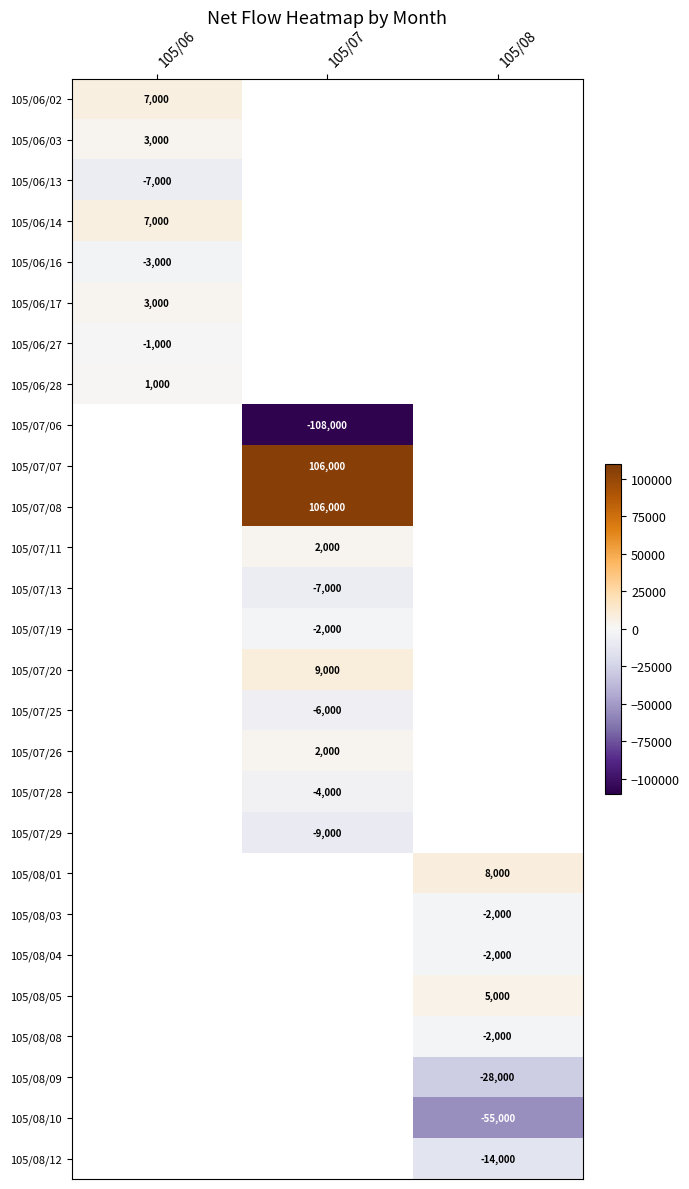

The 105/07/25 series shows -6000 at 105/07. True or false?

True